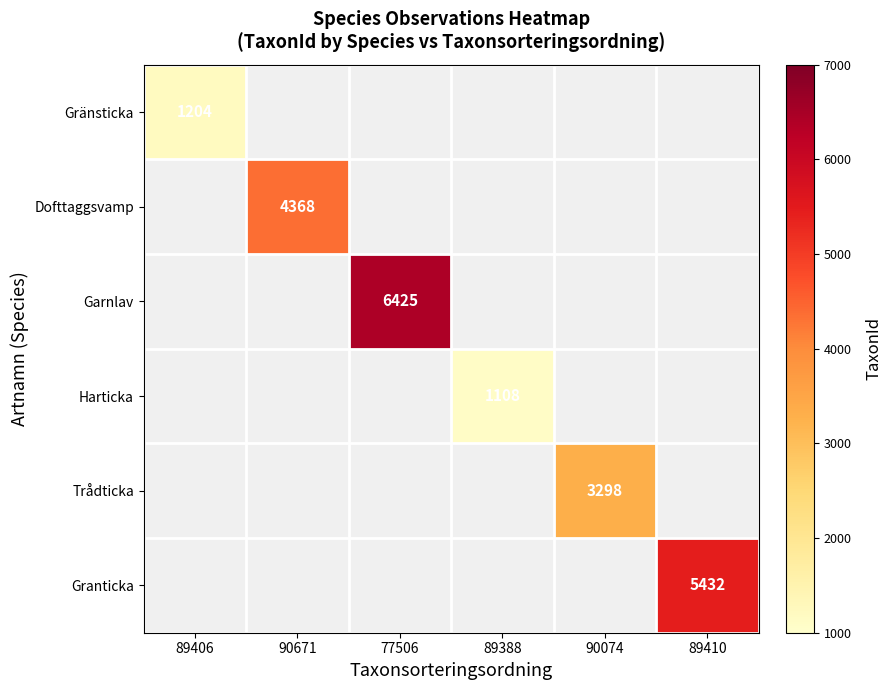

The Dofttaggsvamp series shows 1749 at 90671. True or false?

False